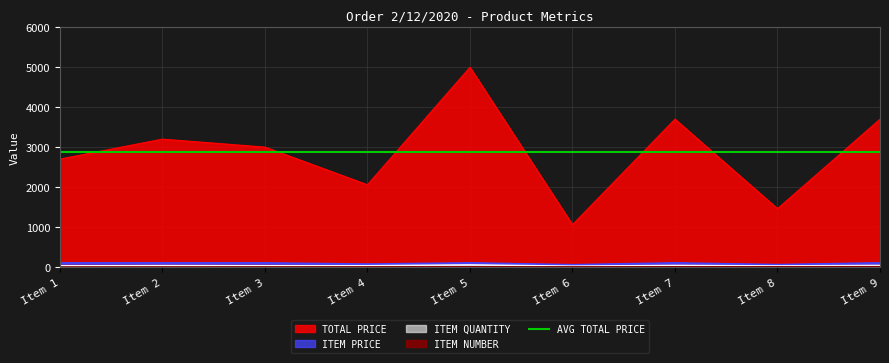

True or false: TOTAL PRICE and ITEM NUMBER cross at least once.

False